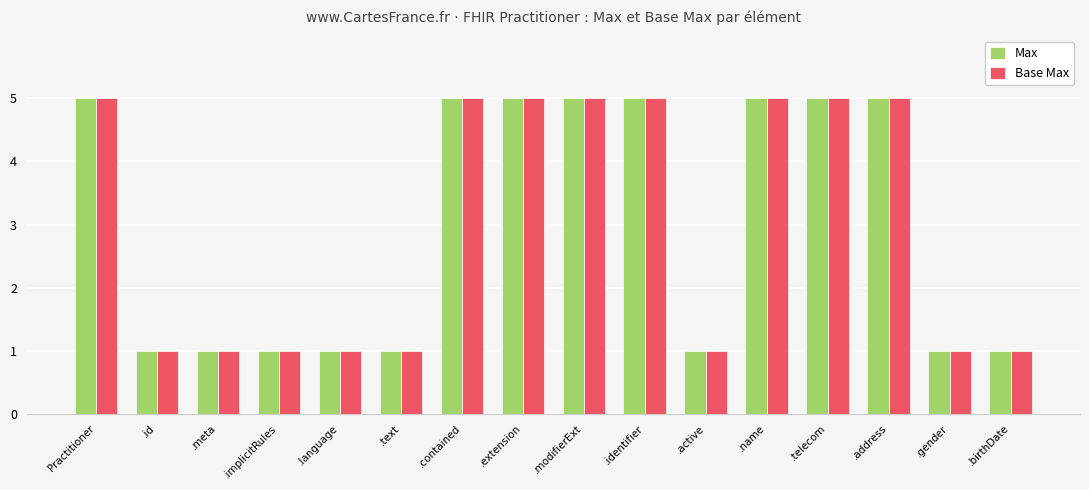

Read the Base Max value at Practitioner.

5